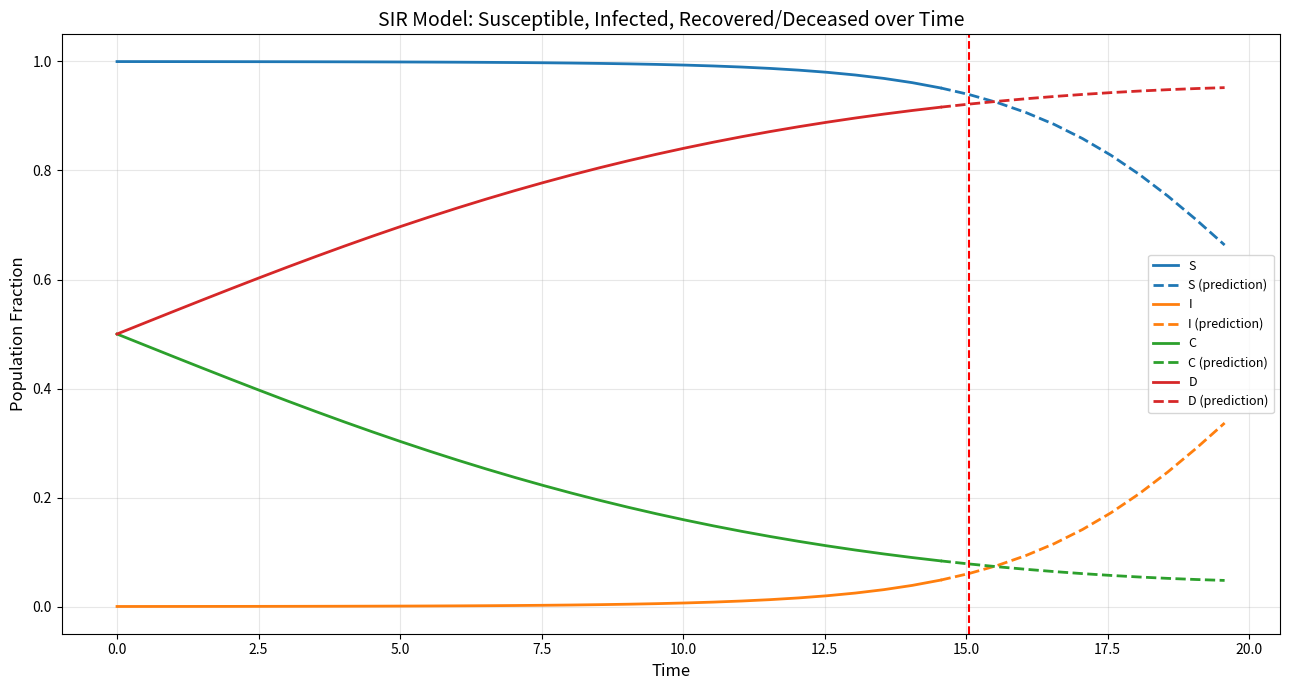

How many categories are shown in the chart?

40